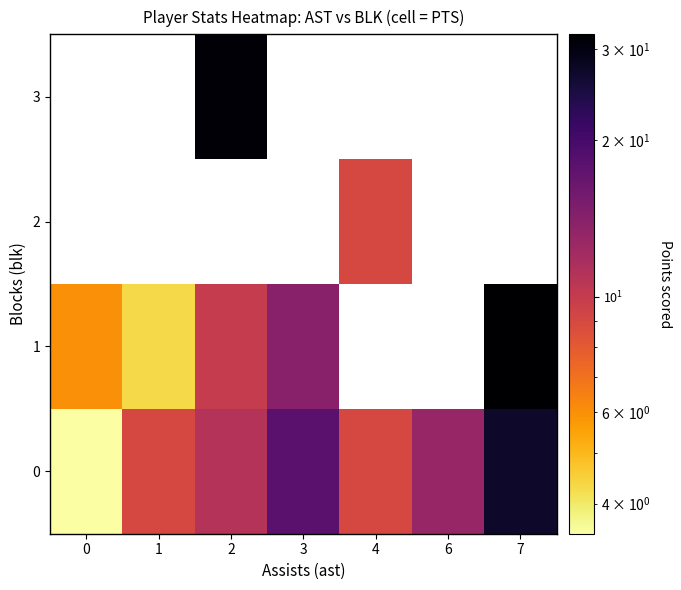

What is the average value of the 0 series?

12.9